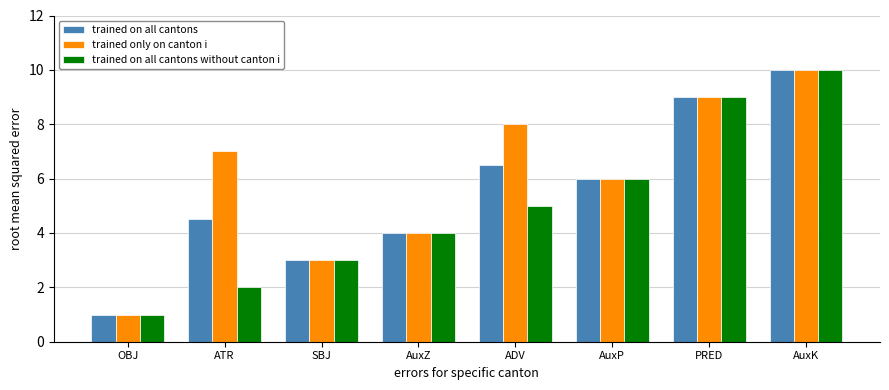

Between ADV and PRED, which series saw the biggest shift?

trained on all cantons without canton i